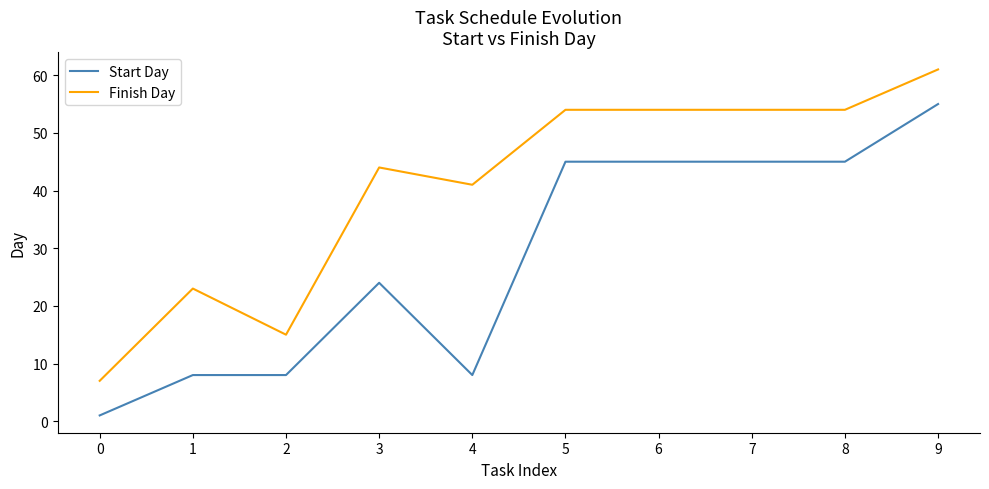

List the series in order of their peak value, lowest first.

Start Day, Finish Day